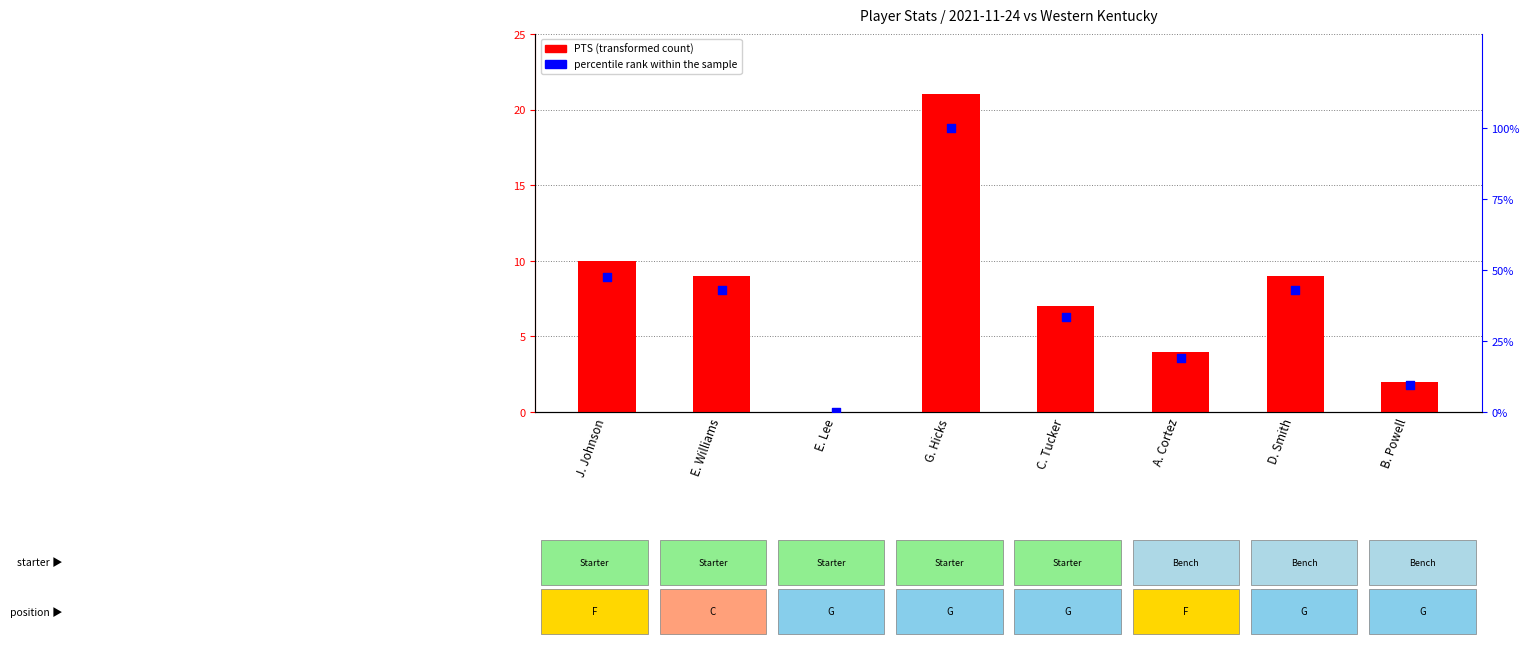

At which category is the sum across all series the highest?

G. Hicks